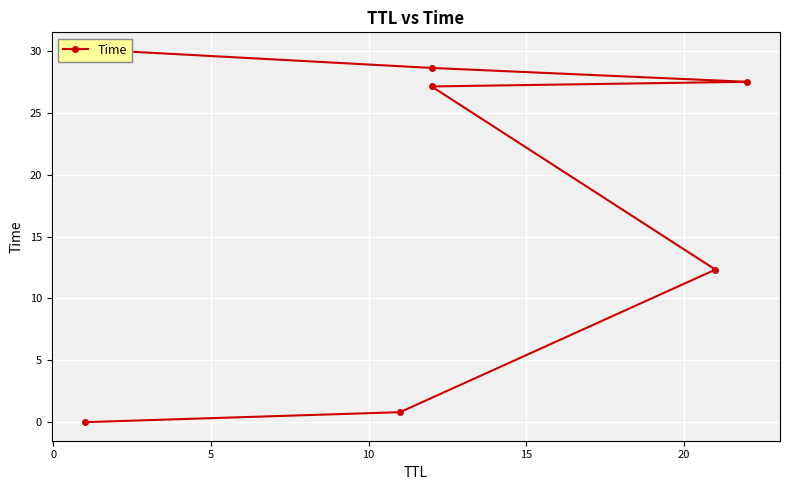

Is it true that the value at 10 is 27.1?

True